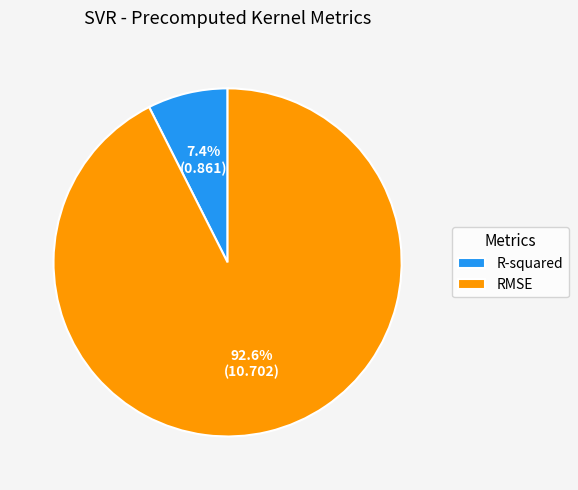

What is the total percentage of RMSE and R-squared?

100.0%